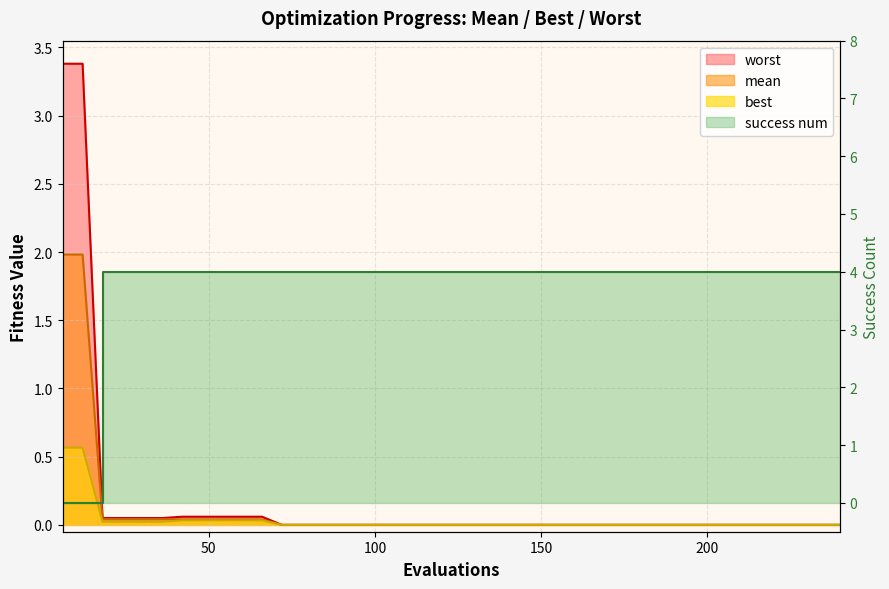

List the series in order of their peak value, lowest first.

best, mean, worst, success num